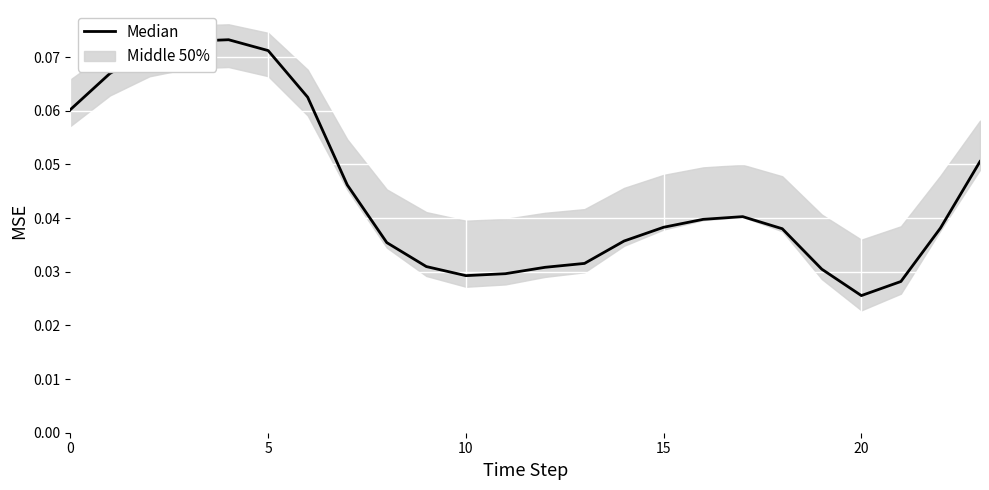

Which category has the lowest value across all series?

20